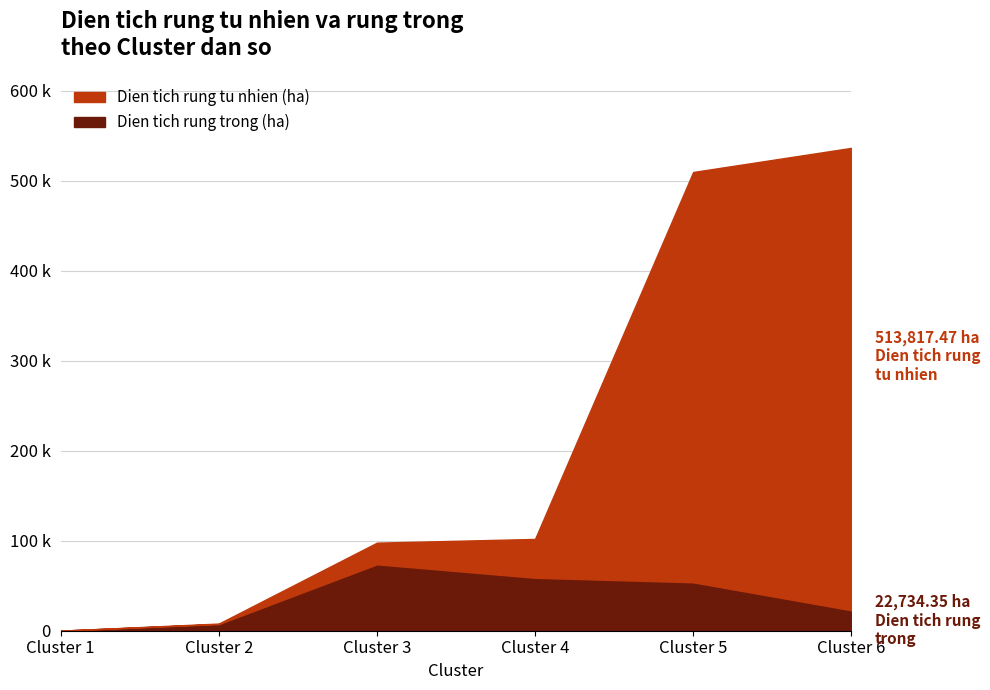

What is the difference between the maximum and minimum values in the Dien tich rung trong (ha) series?

73730.5